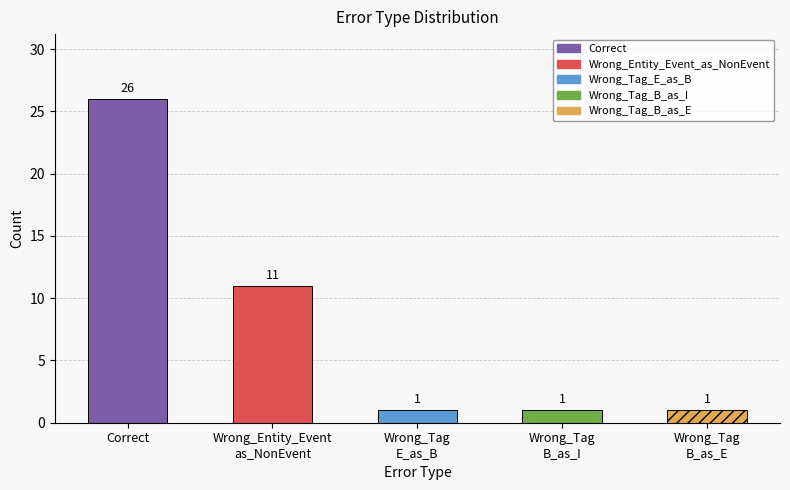

Which has a higher value, Correct or Wrong_Tag
B_as_I?

Correct